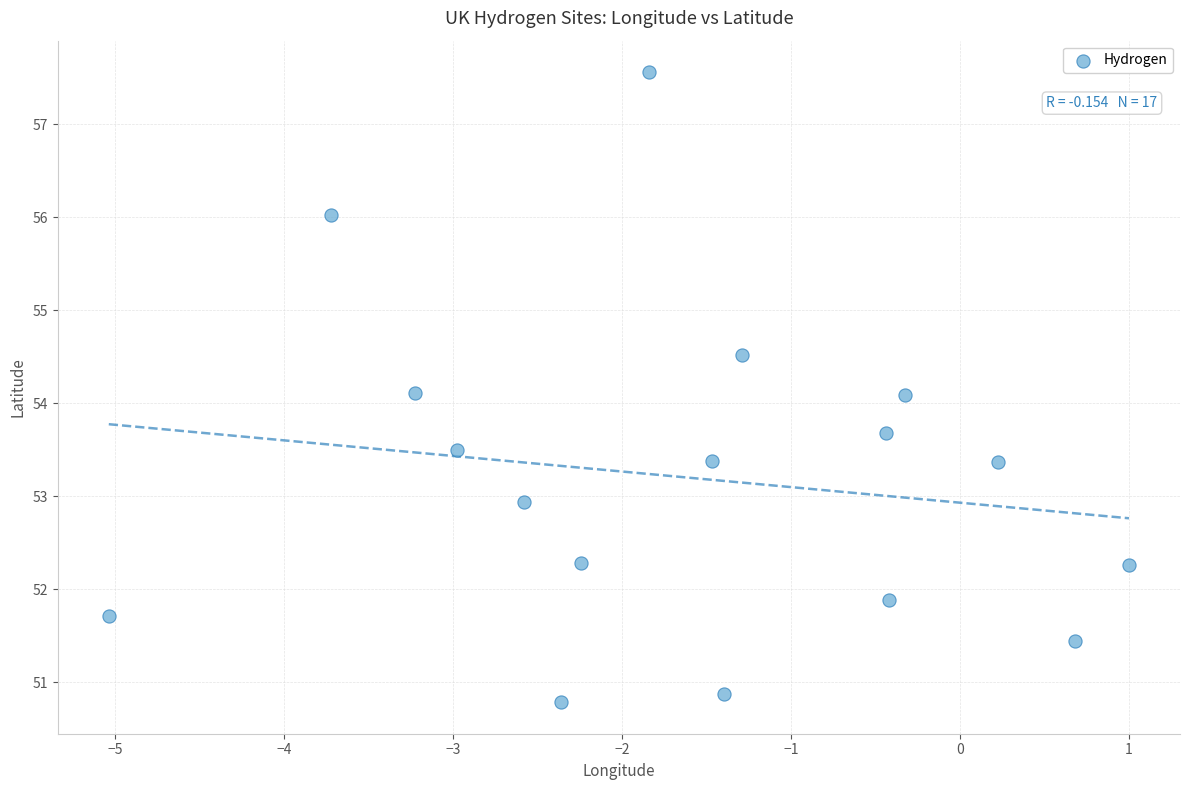

What is the range of X values (max minus min)?

6.0